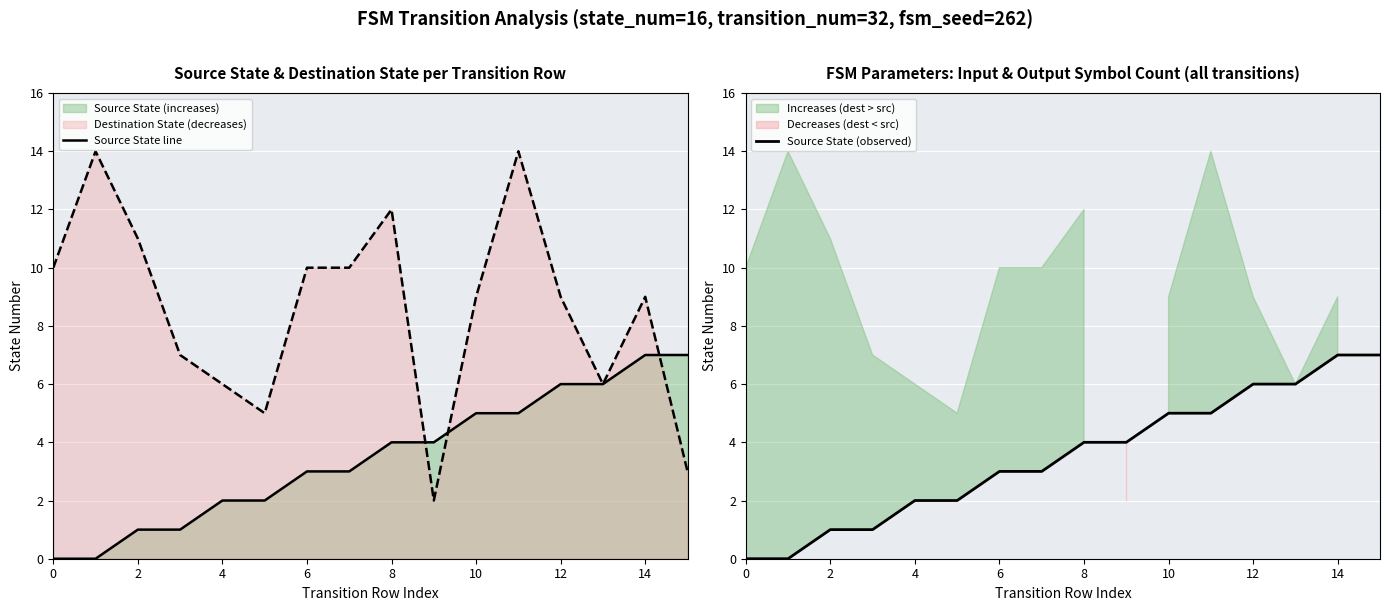

What is the difference between the Source State line values at 10 and 13?

1